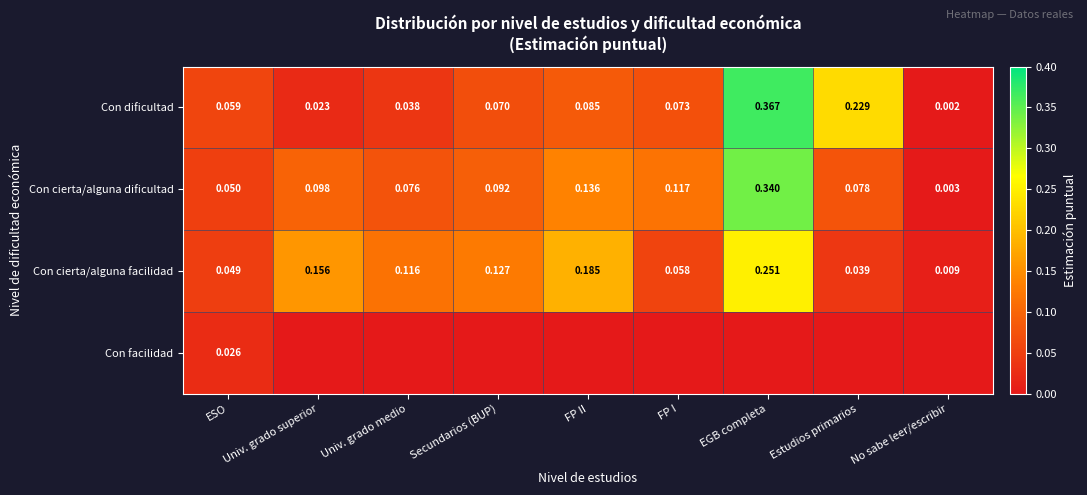

At which label does Con dificultad reach its minimum?

No sabe leer/escribir